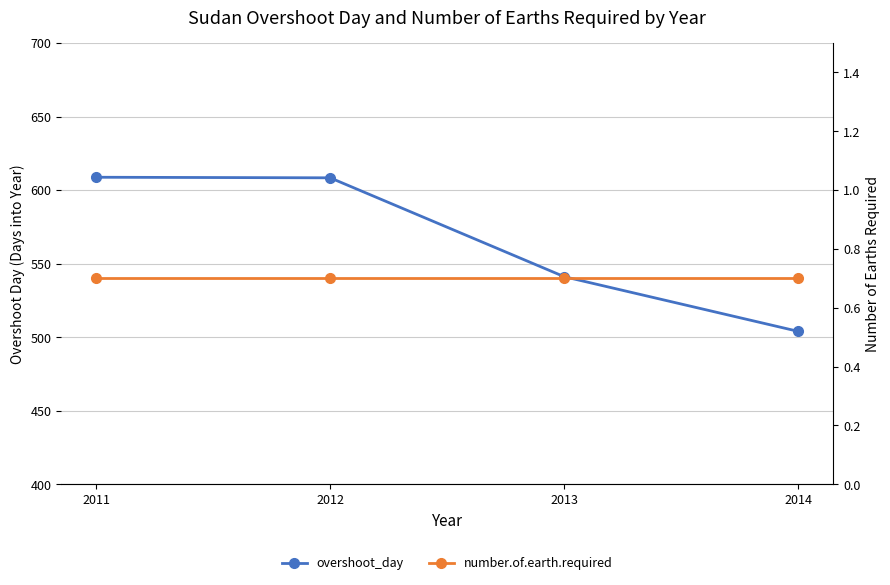

True or false: overshoot_day and number.of.earth.required cross at least once.

False